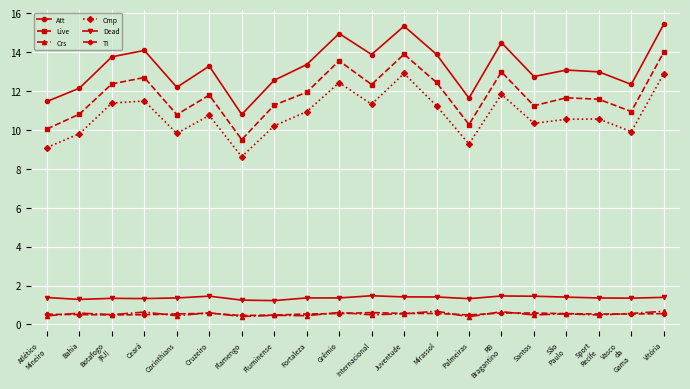

How many distinct data groups are displayed?

6